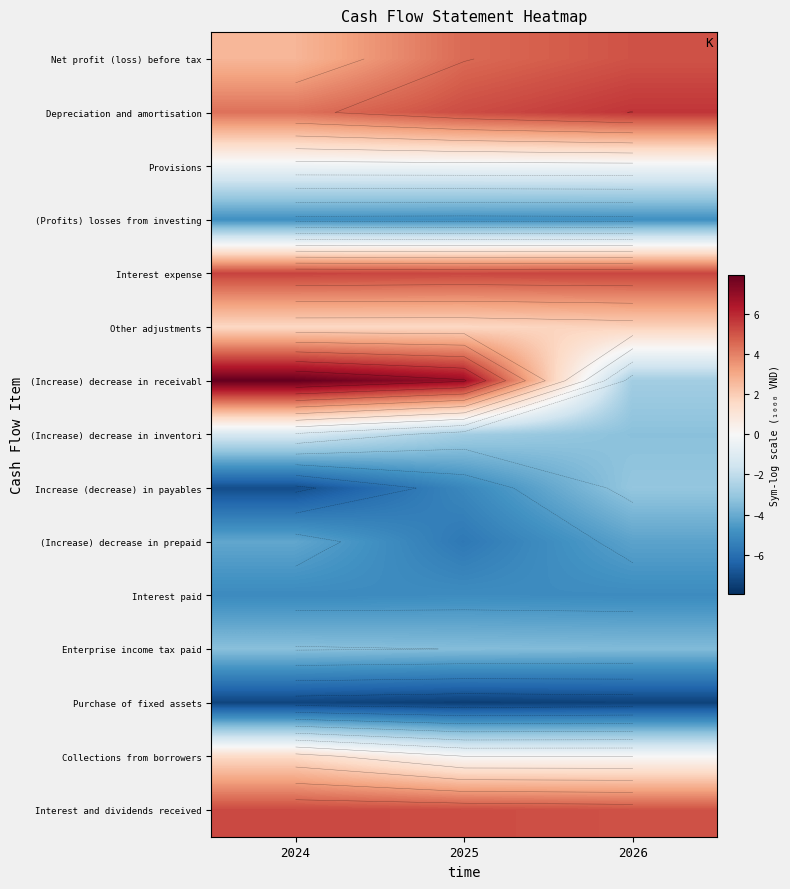

At which label is Provisions closest to 0?

2026